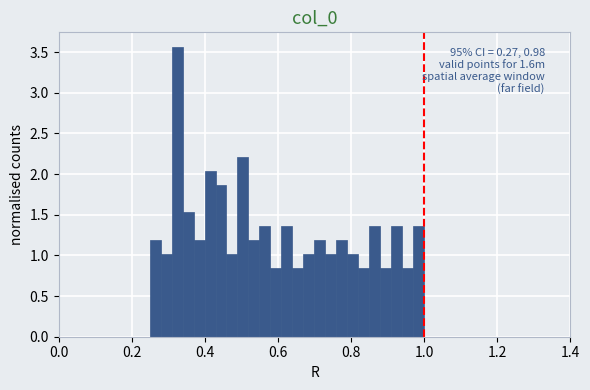

Around what value on the x-axis is the tallest bar? Give the approximate position of its centre, as read against the axis.

0.32